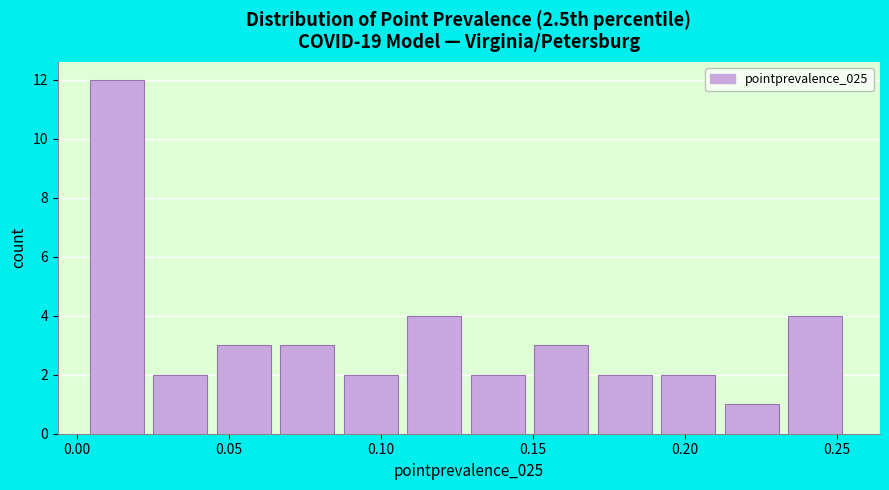

Over which range of the x-axis is the bar tallest?

0.005 to 0.025